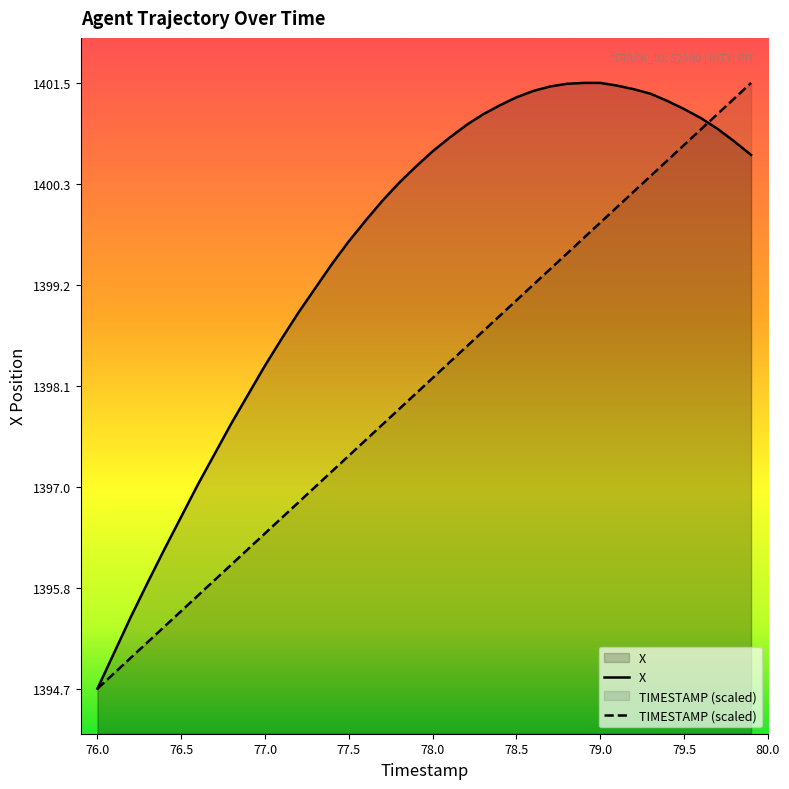

What is the difference between the highest and lowest values at 78.7?

2.0